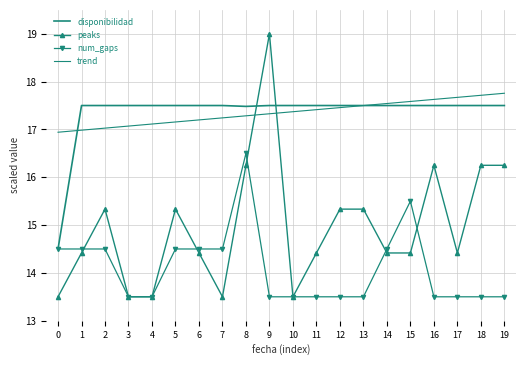

Where do trend and peaks first cross each other?

8 and 9